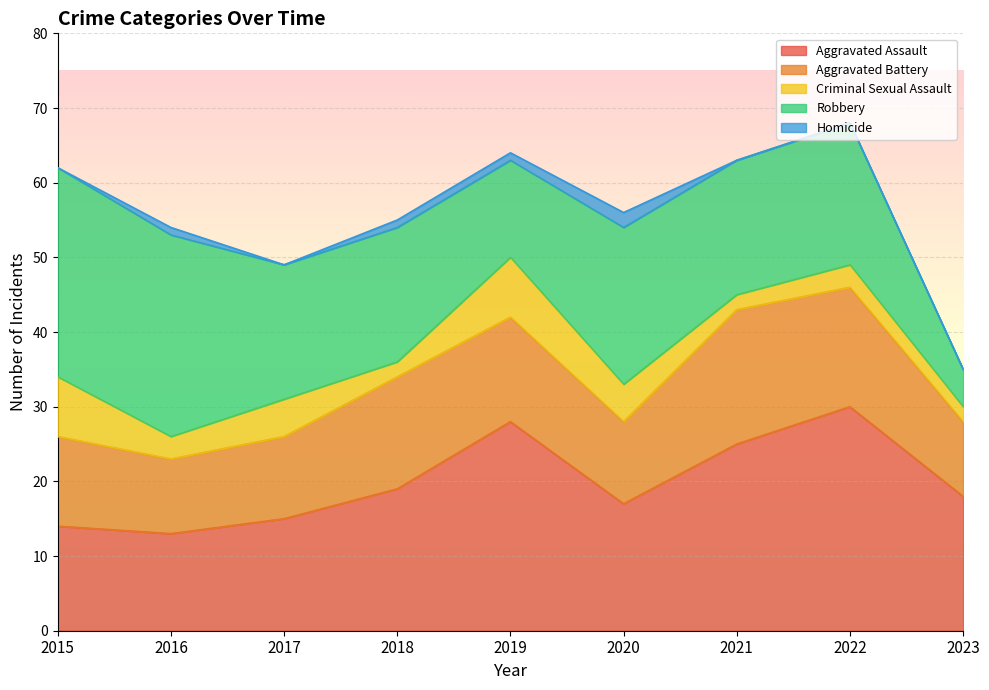

Rank the series at 2019 from highest to lowest value.

Aggravated Assault, Aggravated Battery, Robbery, Criminal Sexual Assault, Homicide